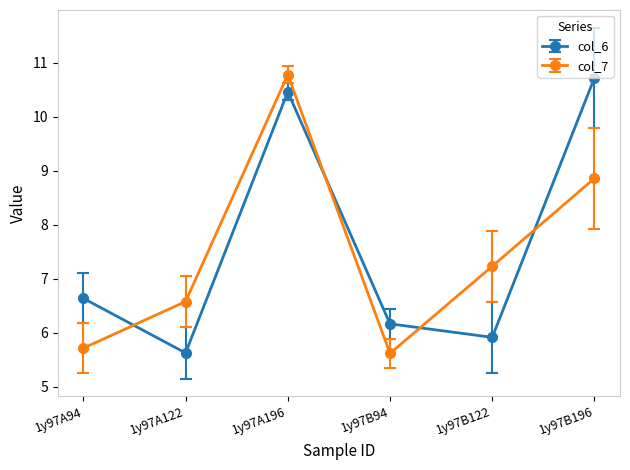

True or false: col_6 has a value of 3.4 at 1y97A94.

False